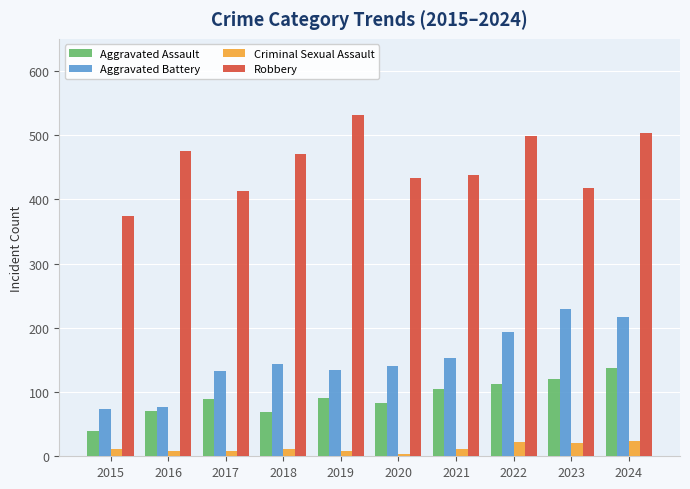

At 2018, list the series in order from largest to smallest.

Robbery, Aggravated Battery, Aggravated Assault, Criminal Sexual Assault